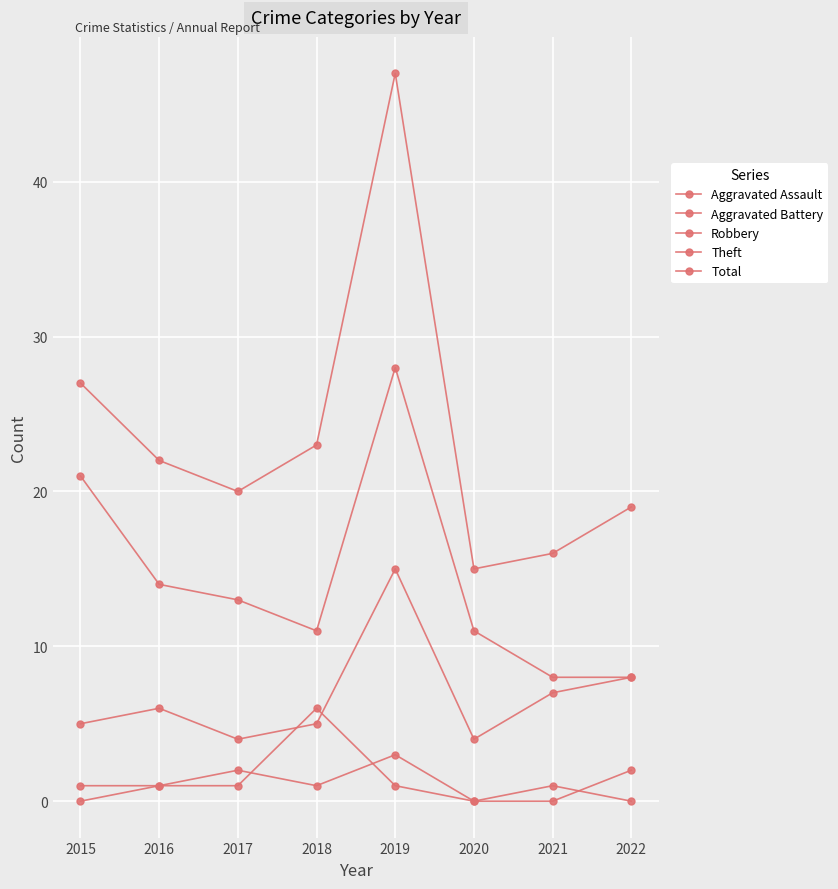

How many lines are shown in the chart?

5